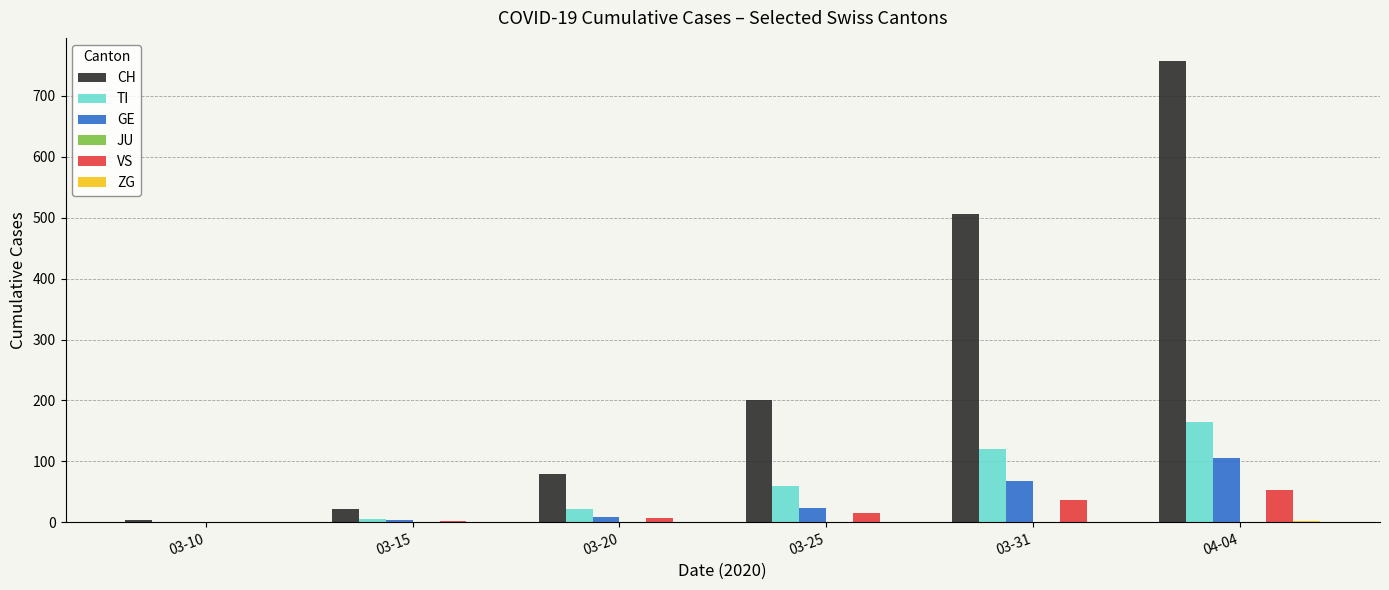

How many distinct data groups are displayed?

5